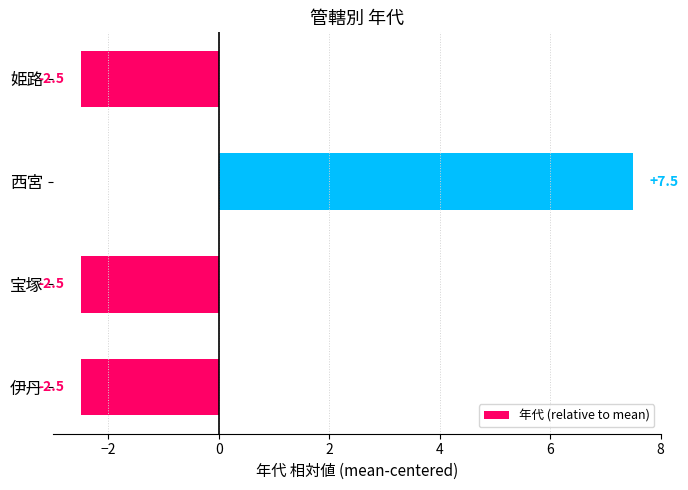

What is the sum of the values at 伊丹 and 宝塚?

-5.0